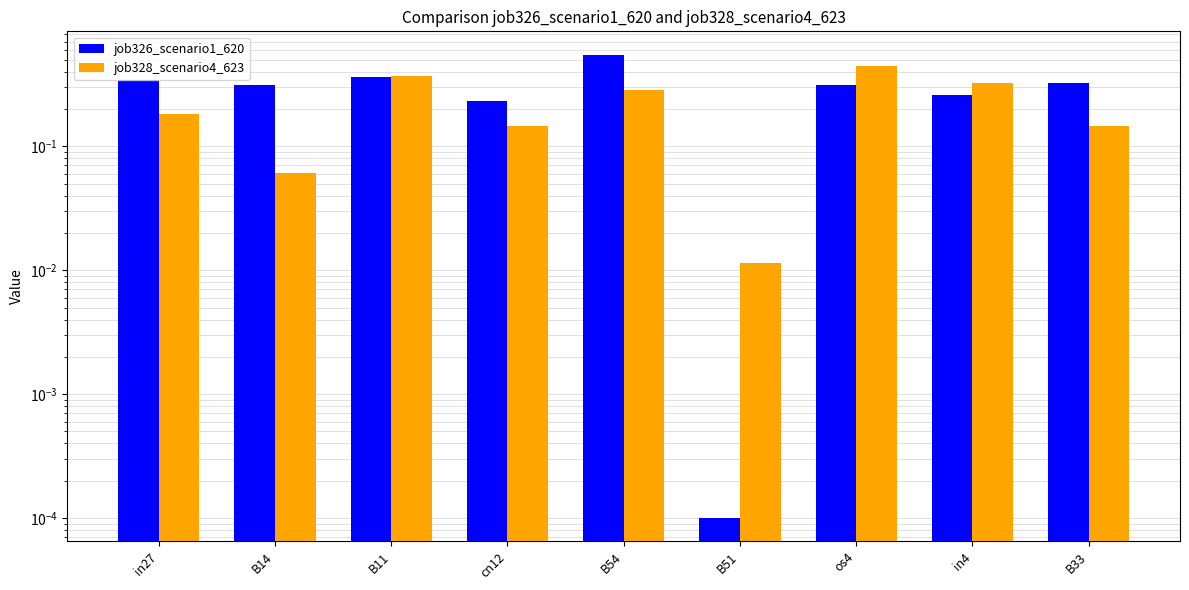

At how many categories does at least one series exceed 0?

9